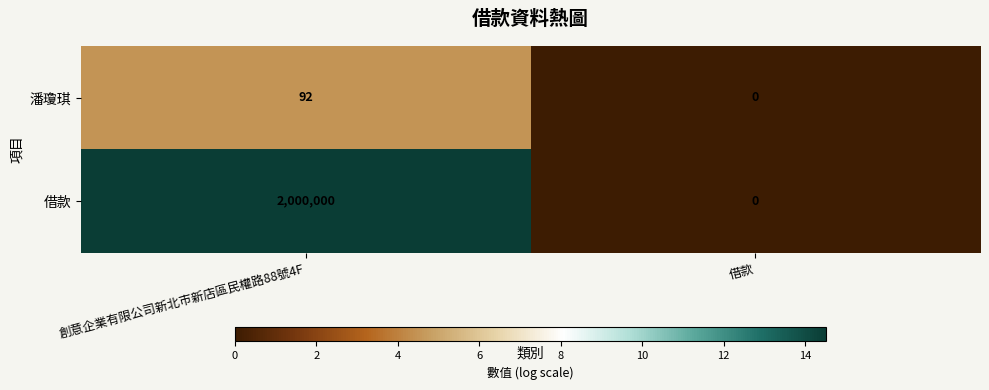

At how many categories does at least one series exceed 14?

1